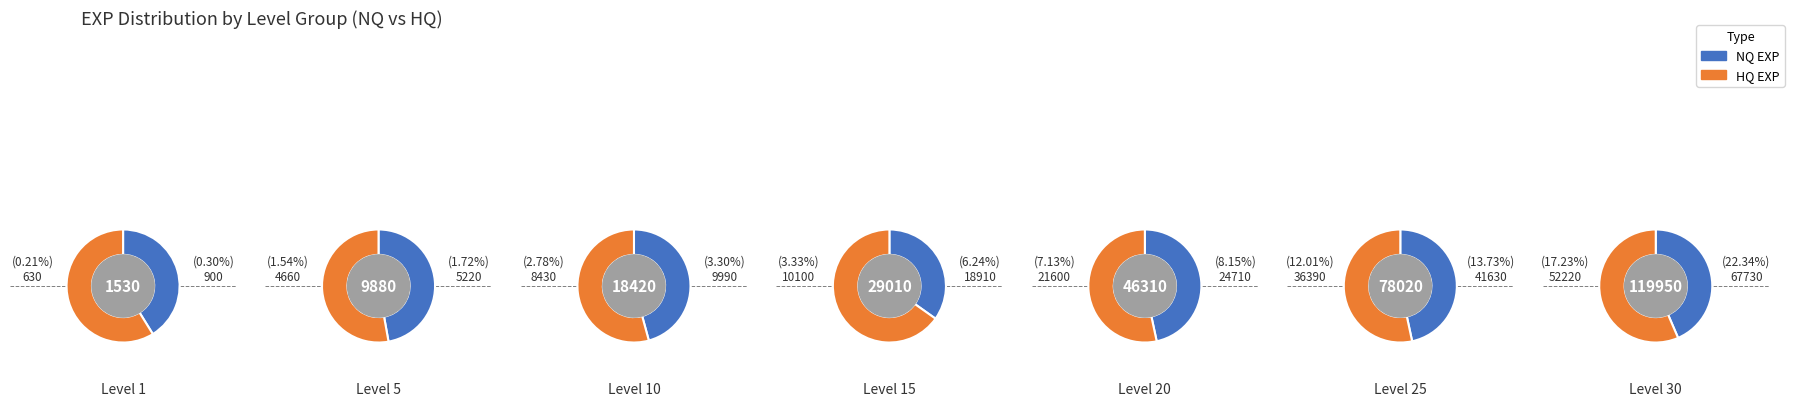

Between 4 and 6, which series saw the biggest shift?

HQ EXP